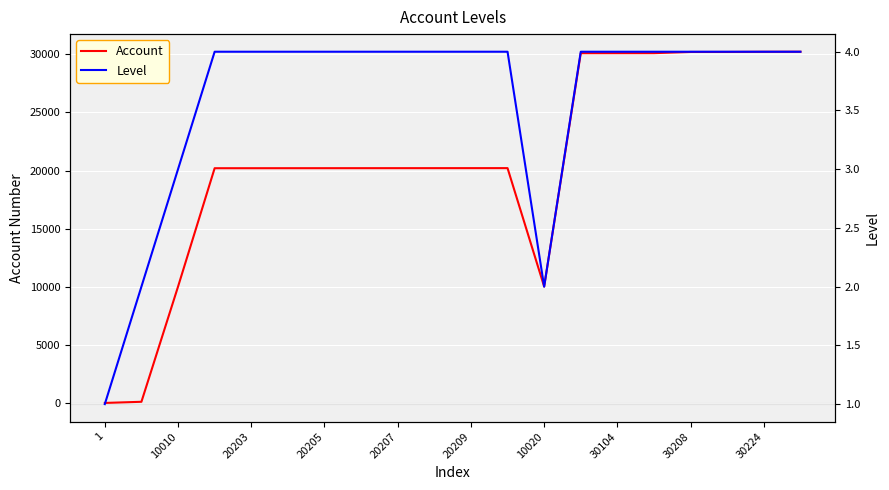

Which series has the largest range (max minus min)?

Account